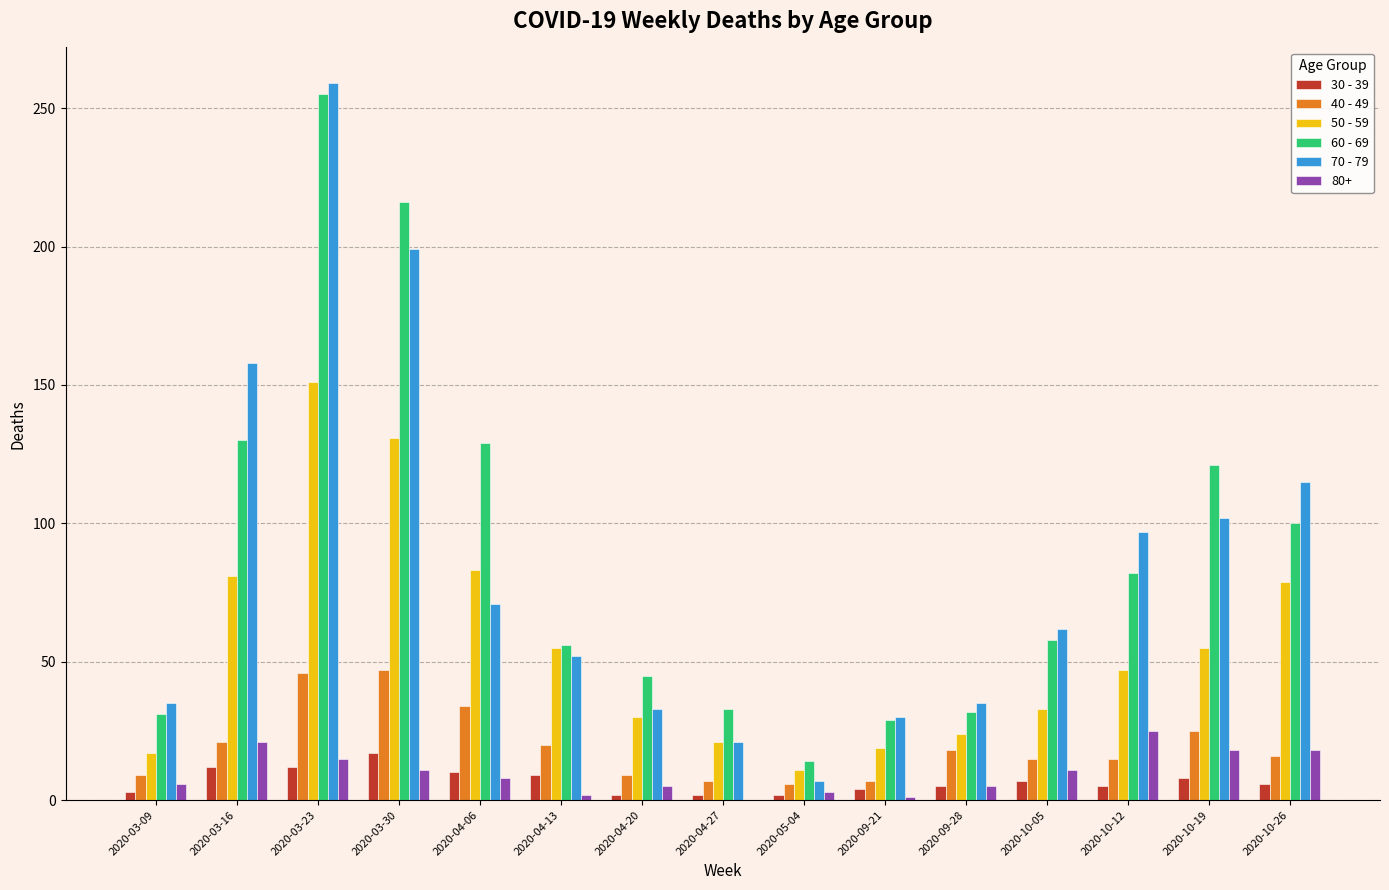

Which series changed the most between 2020-03-09 and 2020-09-28?

40 - 49